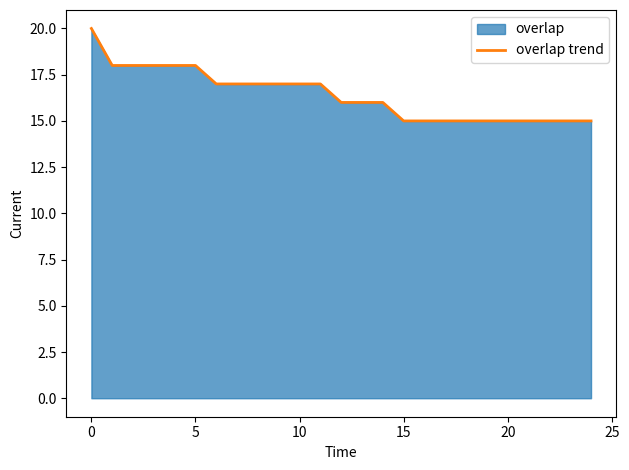

What is the greatest value displayed?

20